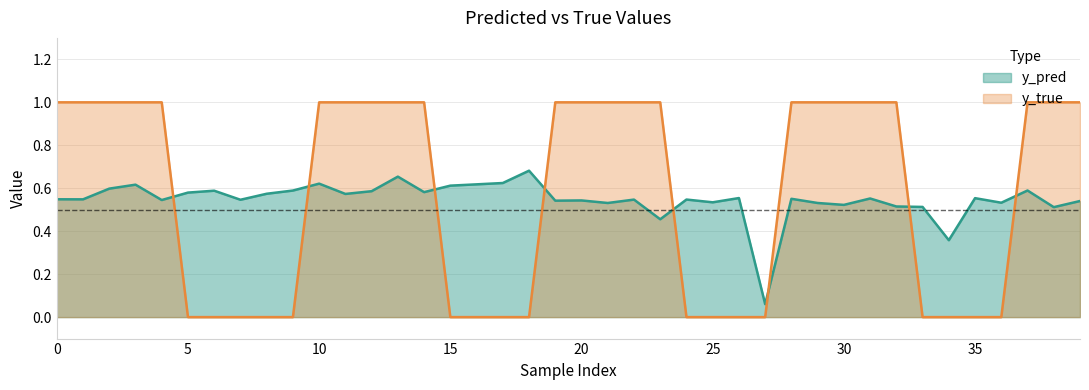

Between 3 and 16, which is larger?

16